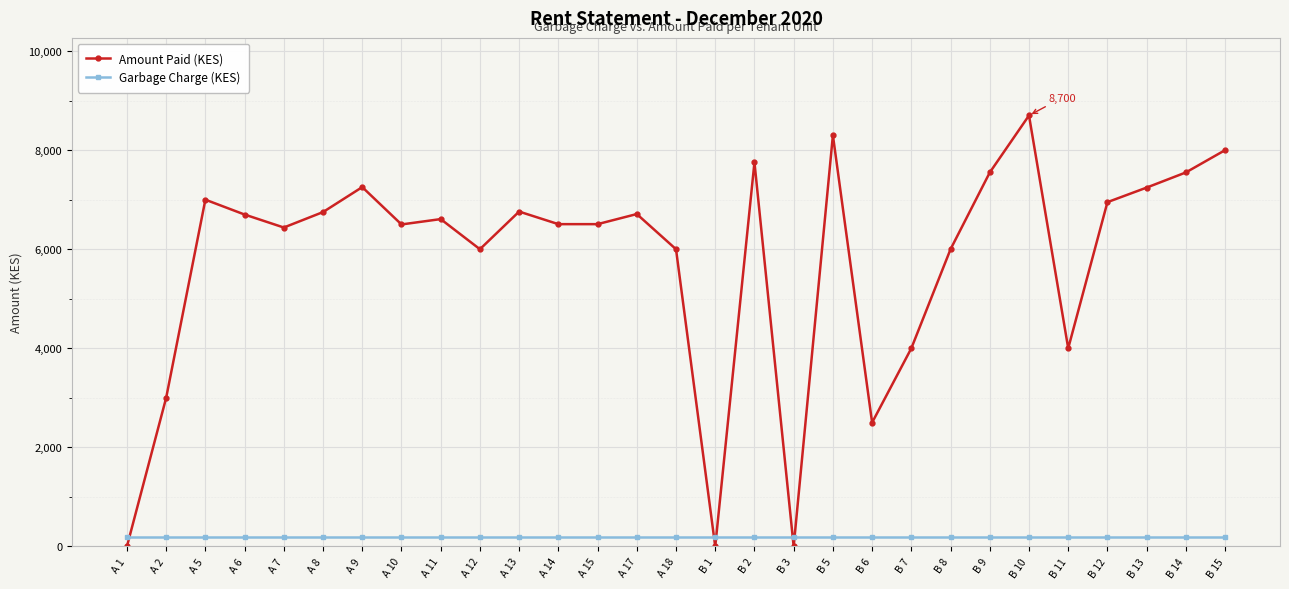

The value of Amount Paid (KES) at A 13 is 6760. True or false?

True